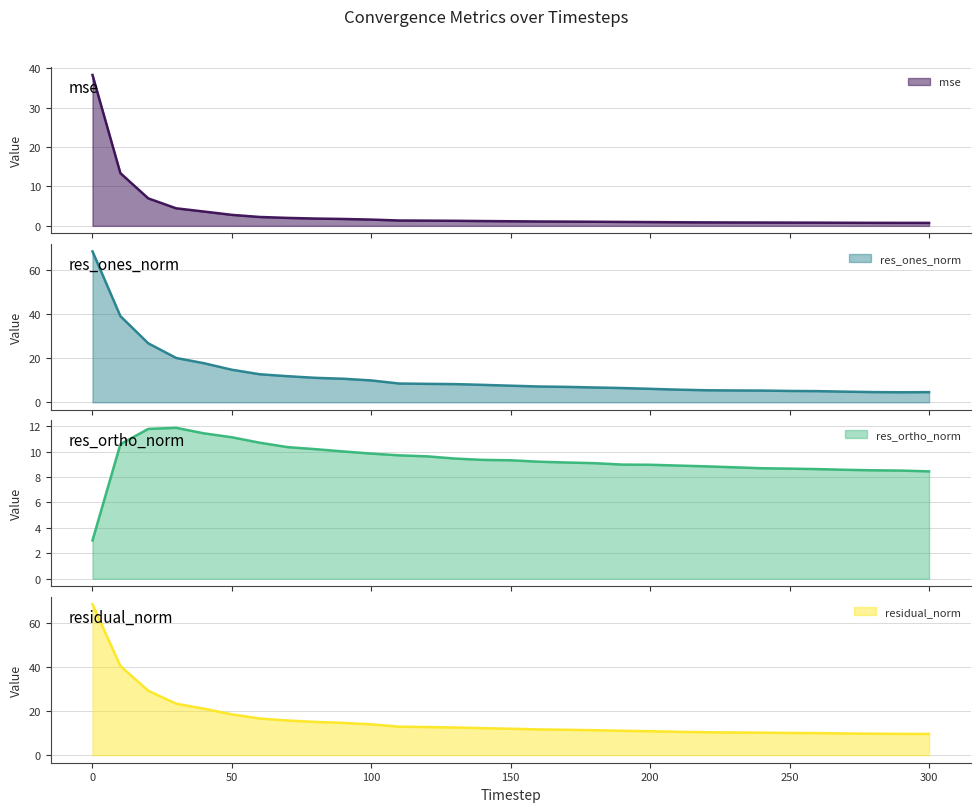

True or false: mse and residual_norm cross at least once.

False